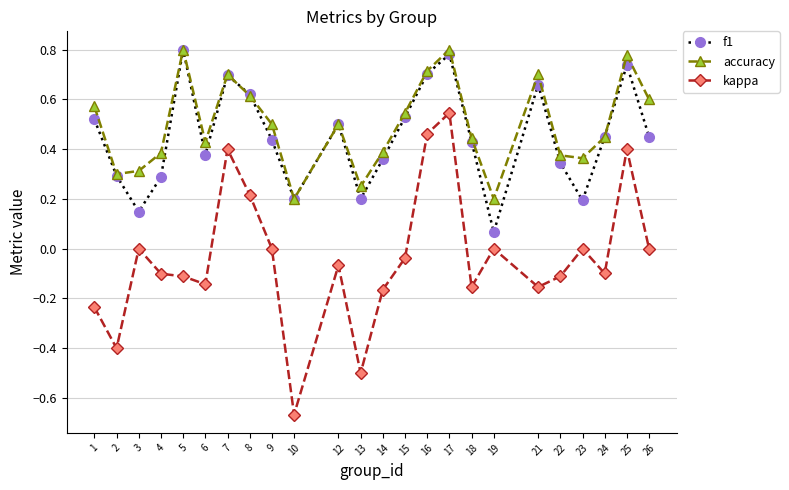

How many lines are shown in the chart?

3